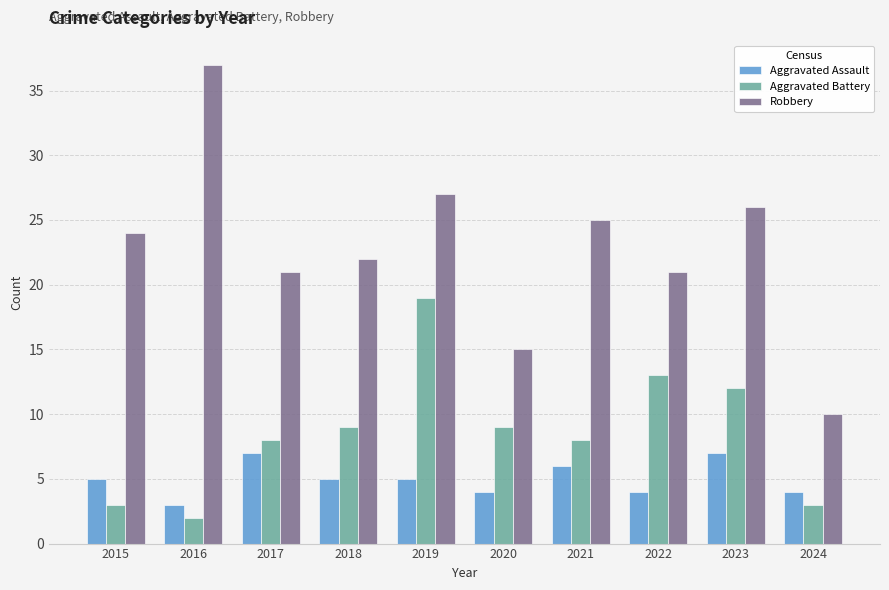

What is the value of the Aggravated Battery bar at the 6th from the left?

9